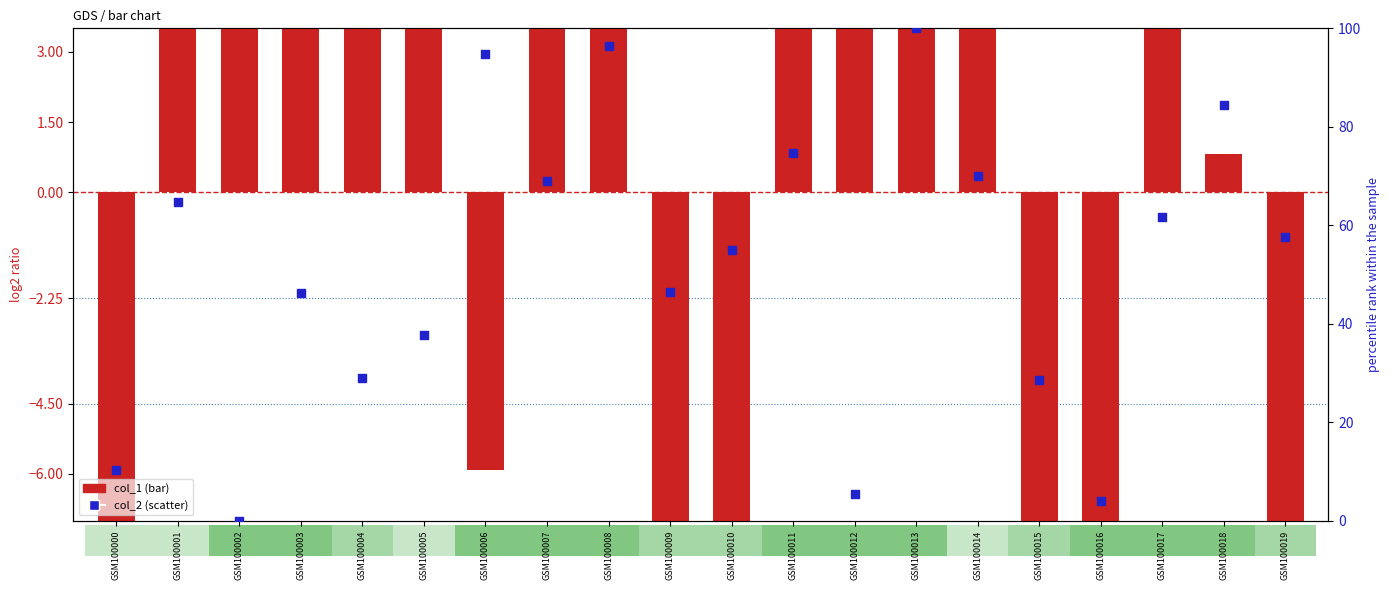

What is the total value across all series at GSM100016?

-13.8